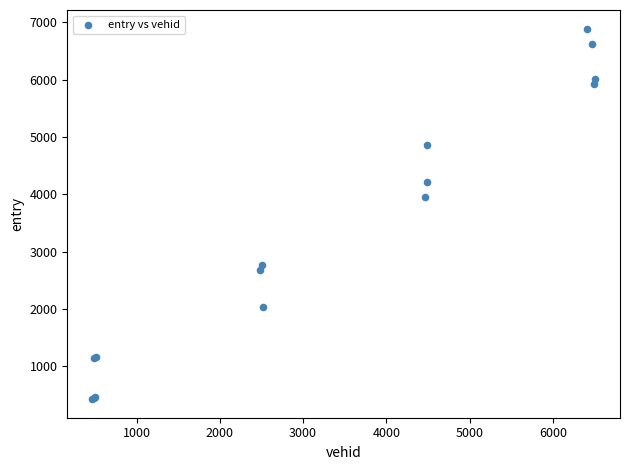

What Y value in the scatter plot is closest to 3658?

3945.2